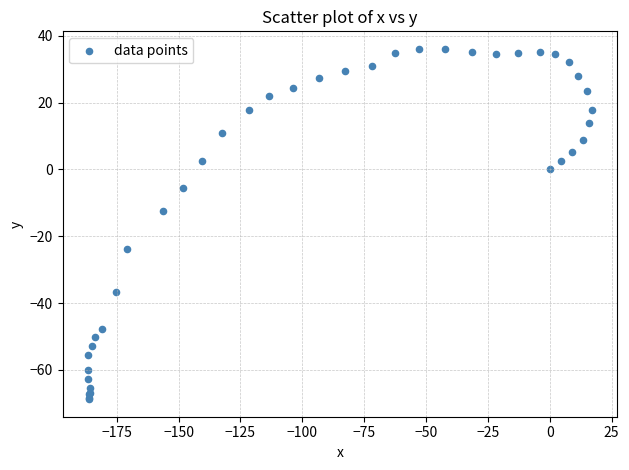

What Y value in the scatter plot is closest to -16?

-12.5